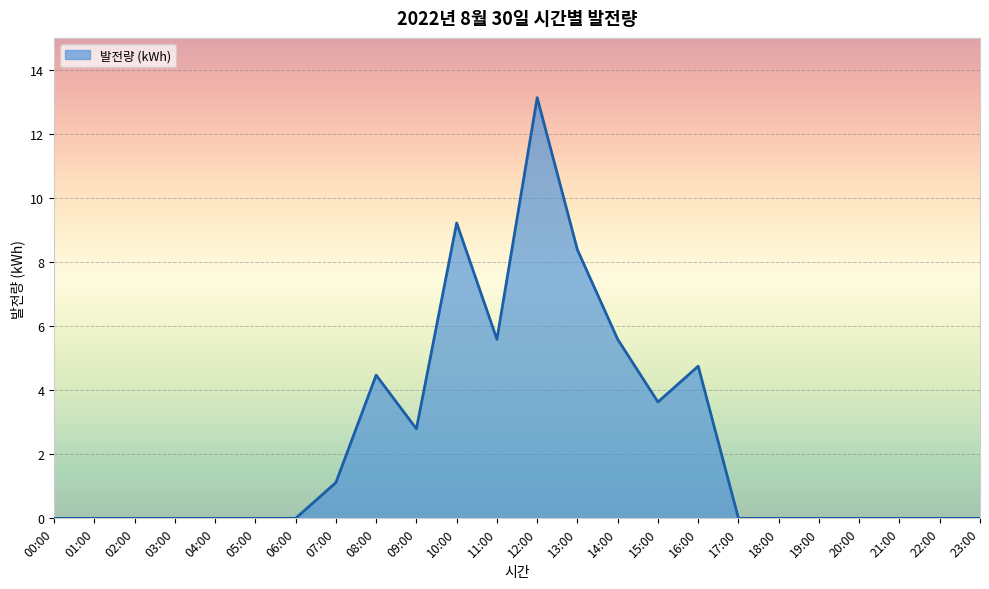

What is the sum of all values?

58.7